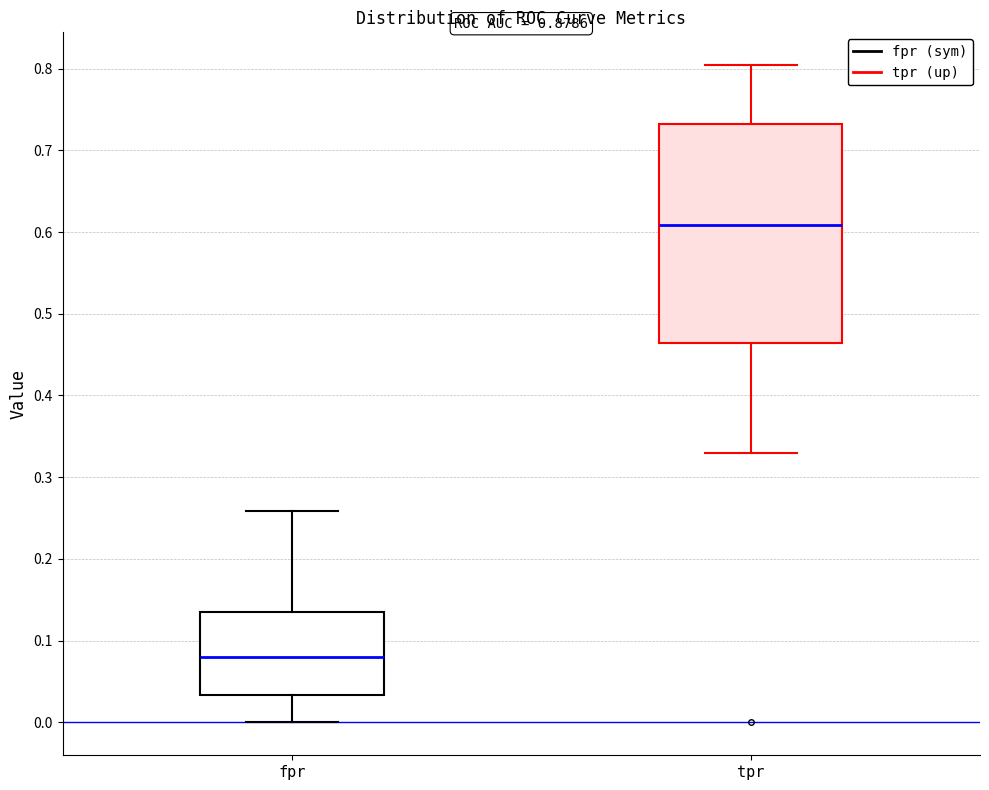

Reading left to right, transcribe this box plot: for each box, give where its median line is, the range the box spans, and where its two whiskers end, as read against the y-axis. The values are not printed on the chart, so give them approximately, as read against the axis.

fpr: median 0.08, box 0.03 to 0.13, whiskers 0.00 to 0.26
tpr: median 0.61, box 0.46 to 0.73, whiskers 0.33 to 0.80